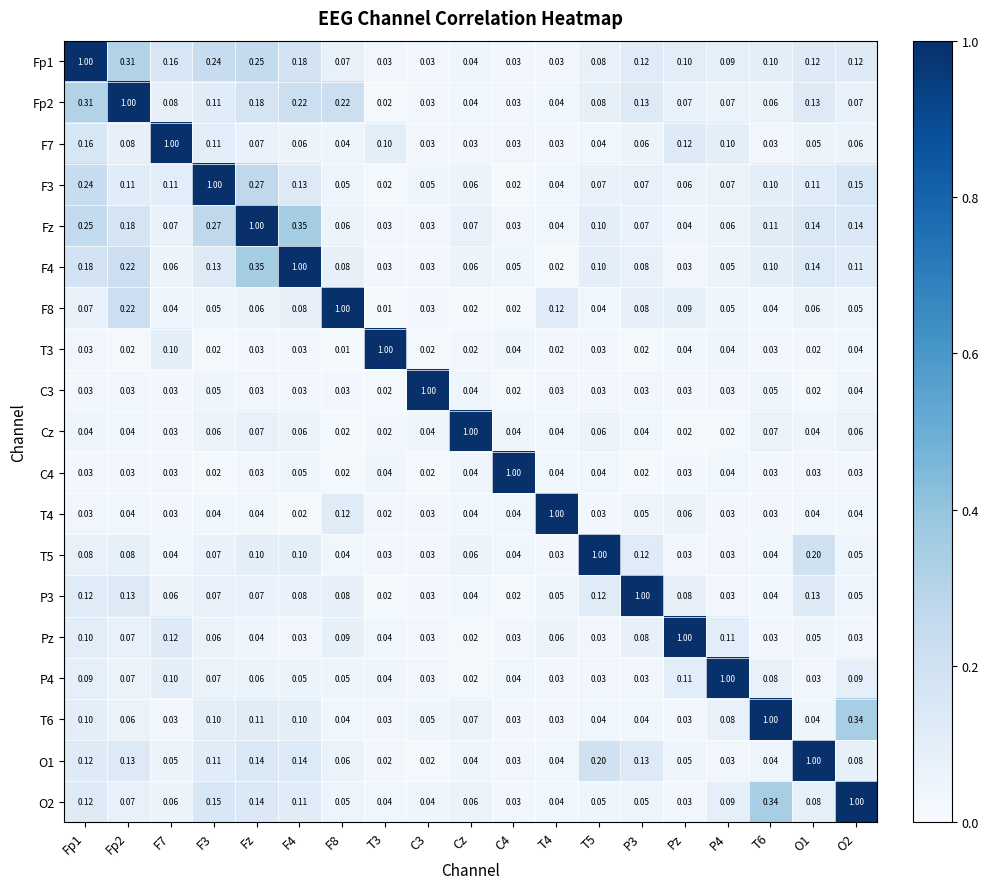

Which category has the highest value in the Fz series?

Fz